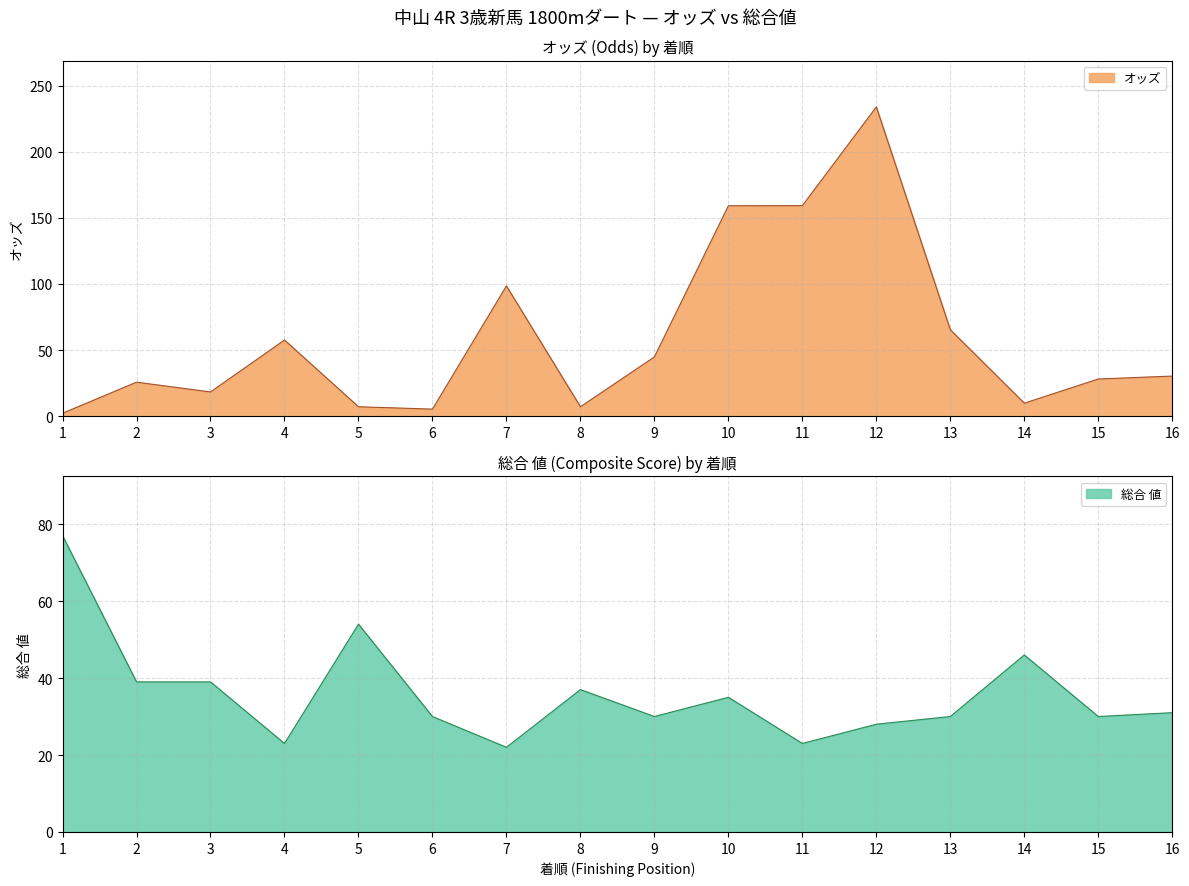

Between 8 and 11, which series saw the biggest shift?

オッズ